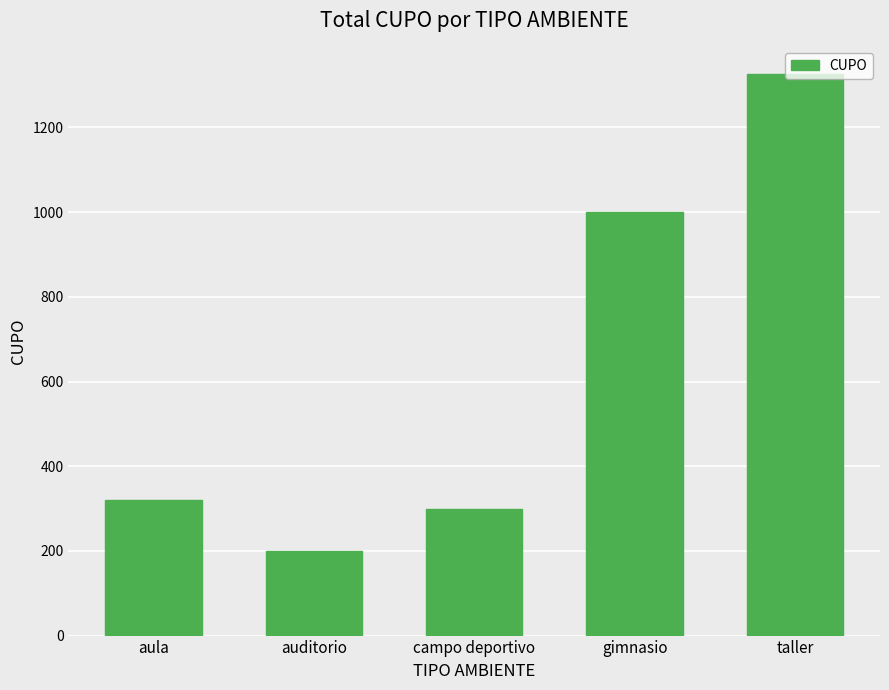

What is the difference between the maximum and minimum values?

1125